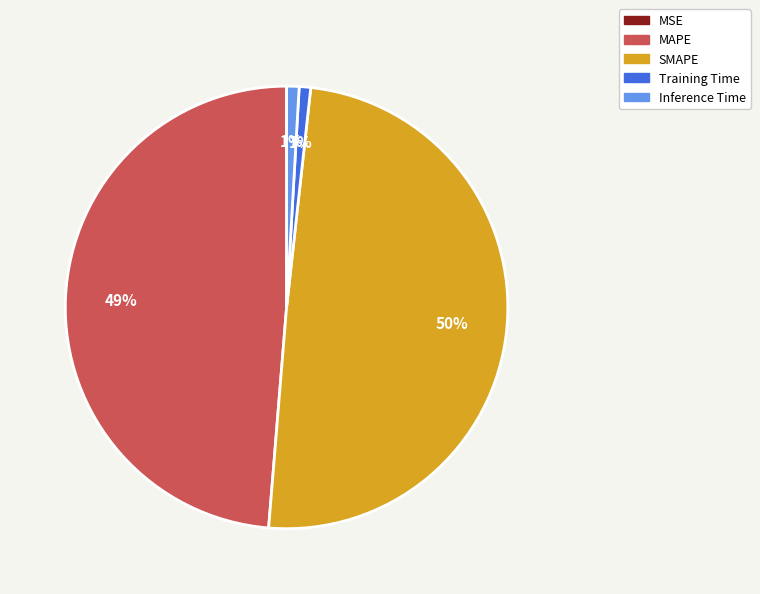

What percentage is the Inference Time slice, to the nearest percent?

1%